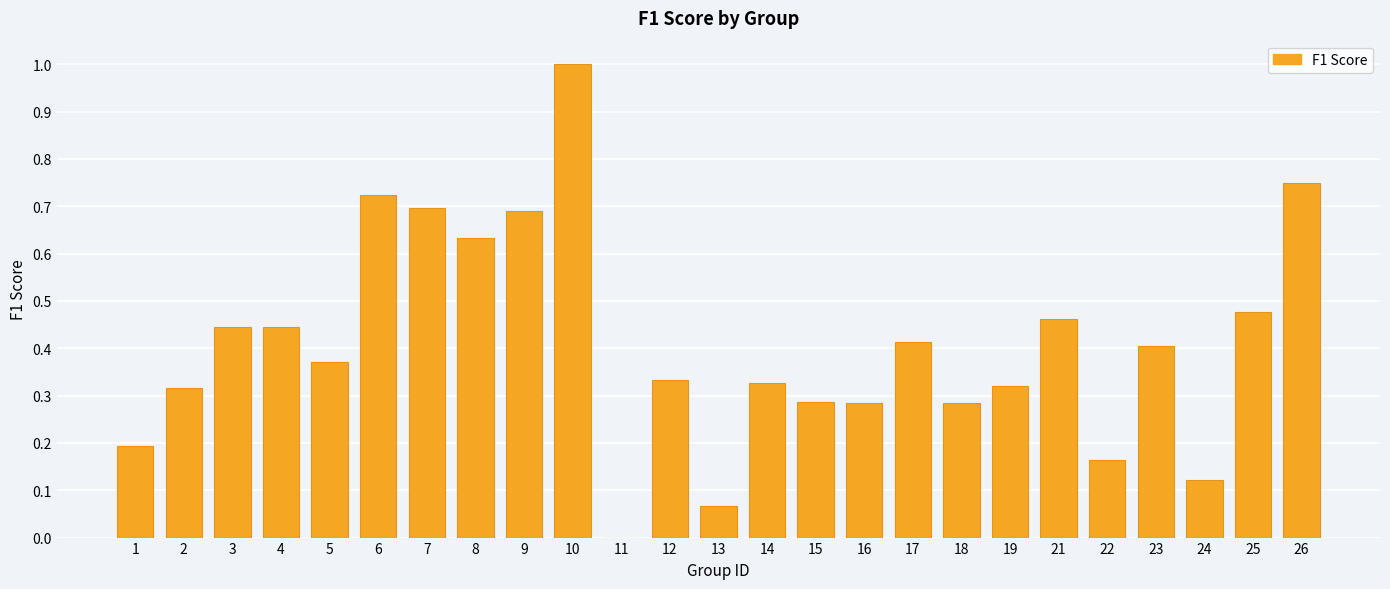

The chart shows a value of 0.4 at 17. True or false?

True